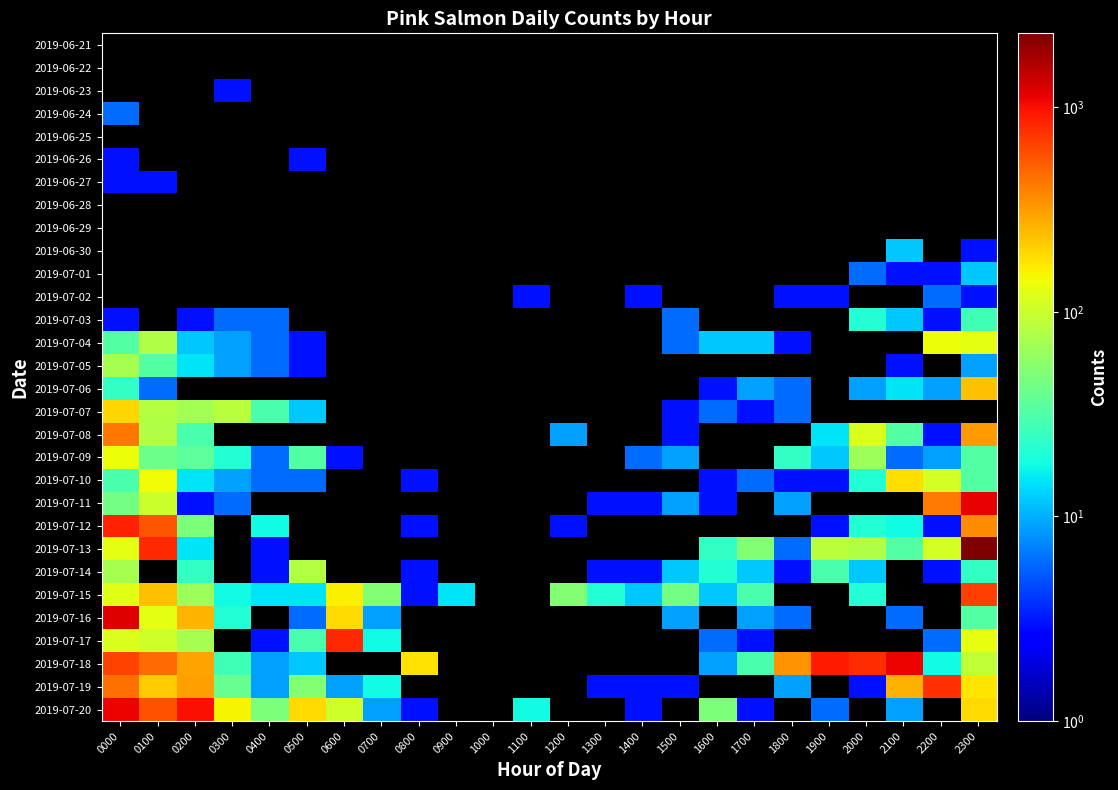

Which category has the lowest value in the 2019-07-18 series?

0400